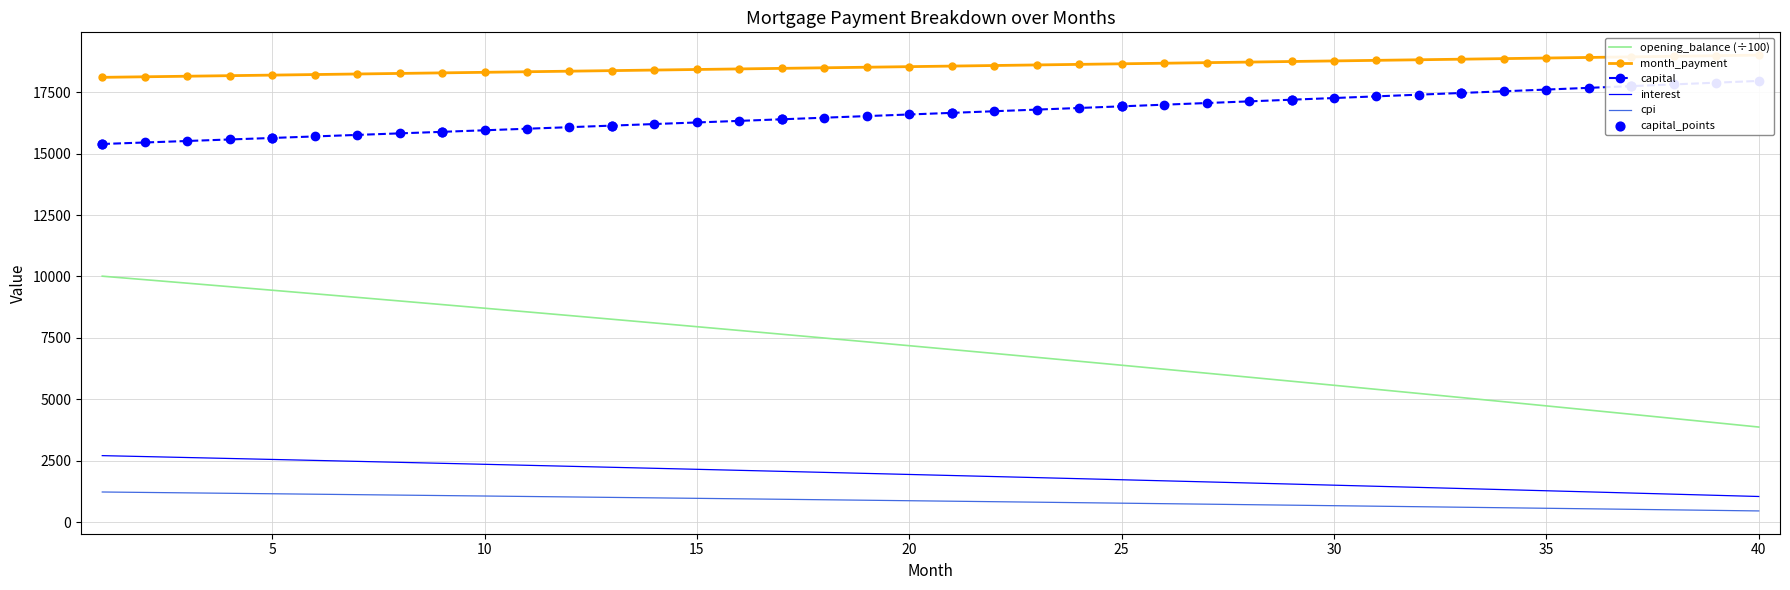

What is the total value across all series at 34?

43225.4